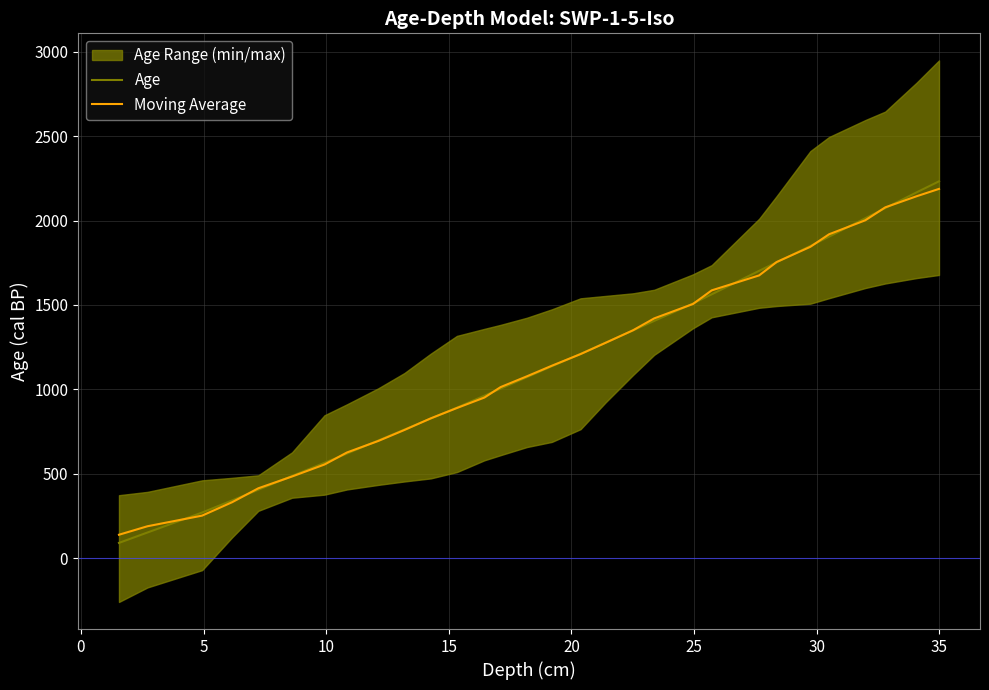

True or false: Age has more than 1 points higher than both neighbors.

False